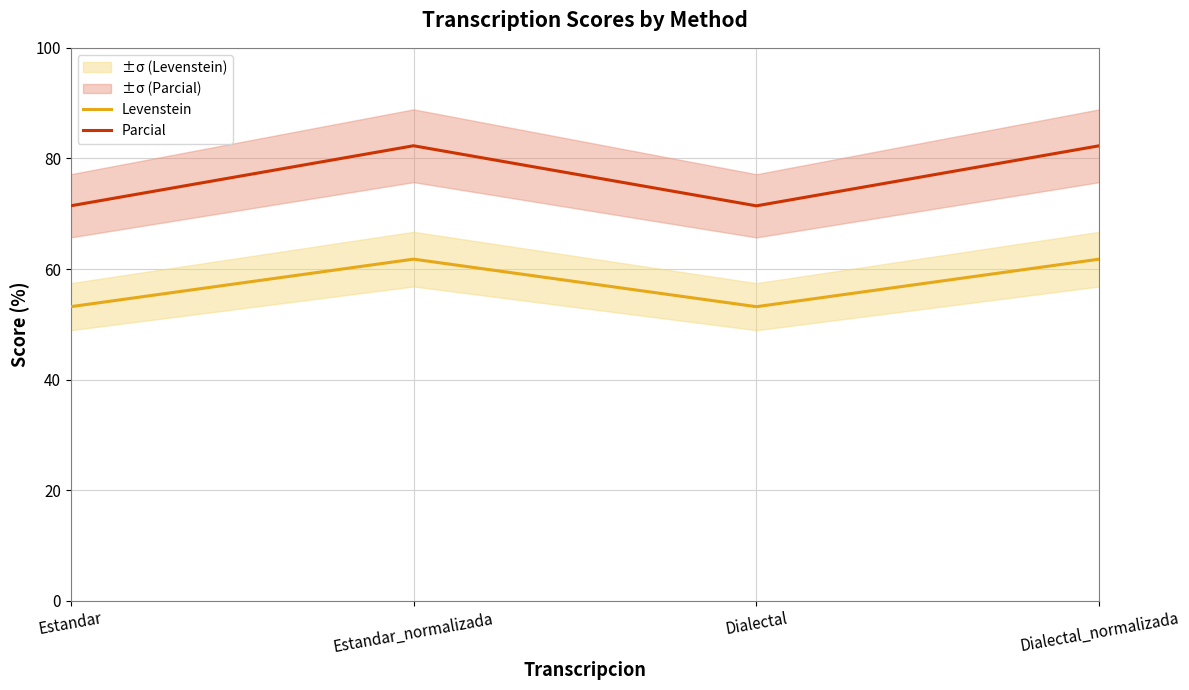

What is the label of the 4th point from the left?

Dialectal_normalizada